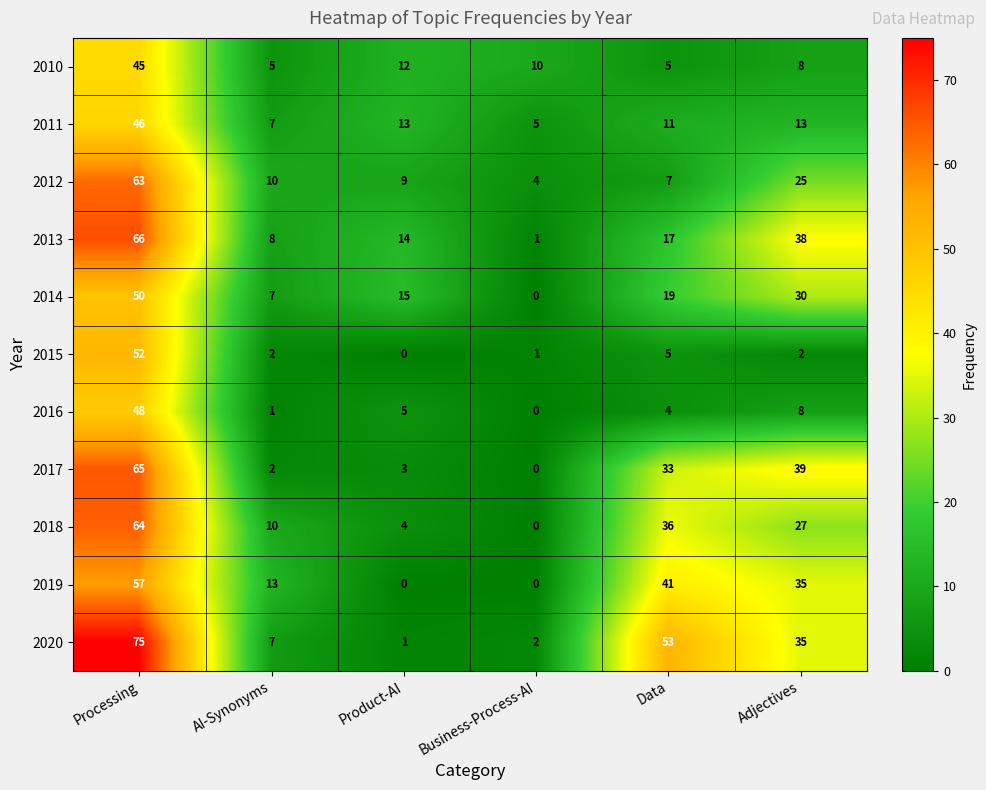

Count the number of data series in this chart.

11